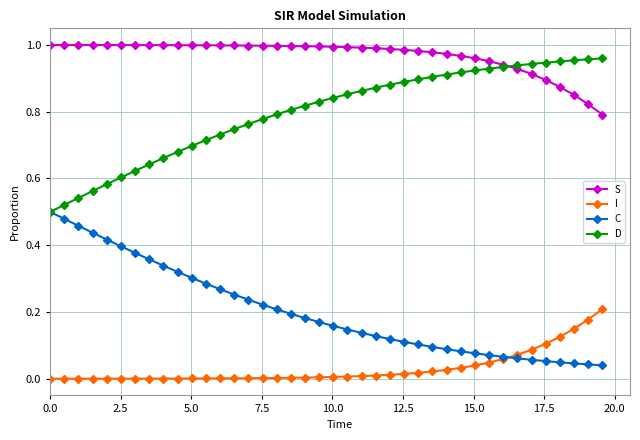

True or false: I and C intersect in this chart.

True